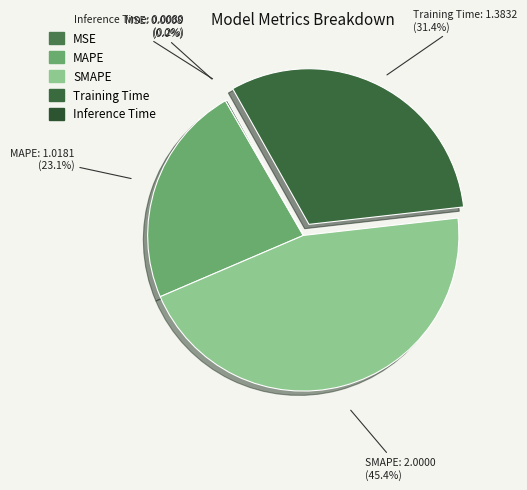

True or false: SMAPE accounts for 45% of the total.

True